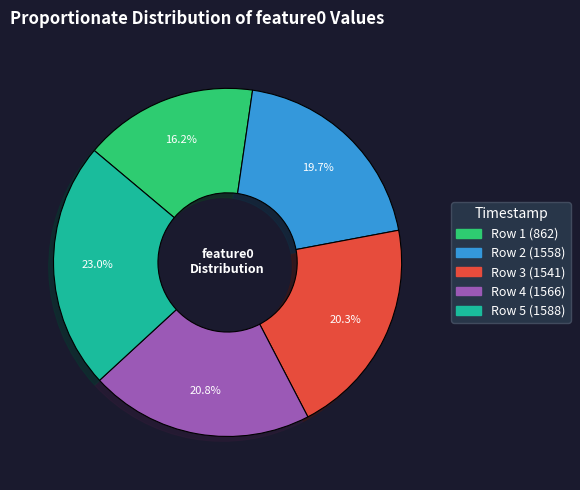

Count the number of slices in the pie.

5